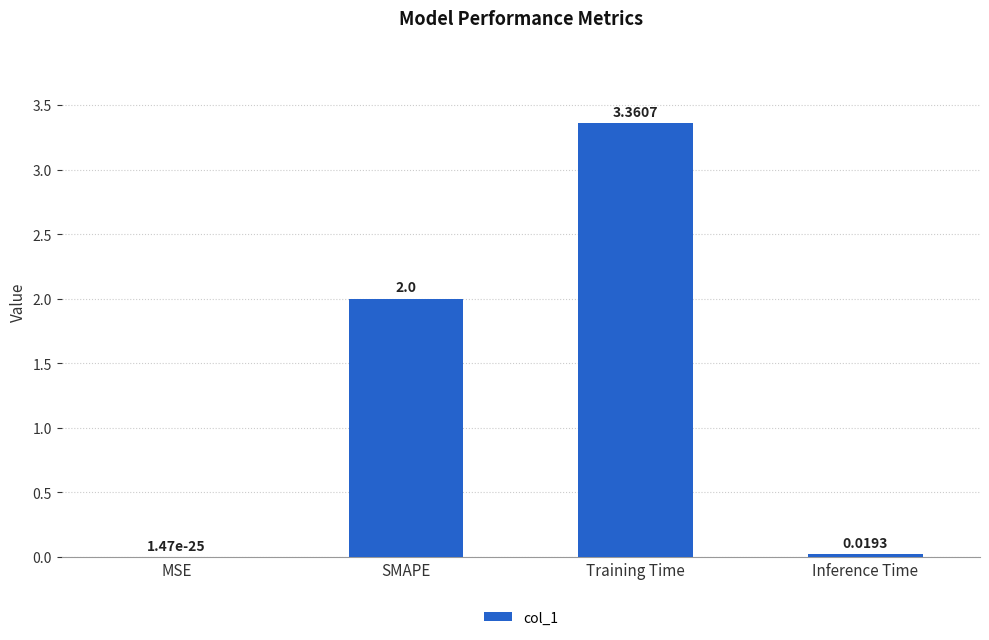

Where is the data nearest to the value 1?

Inference Time